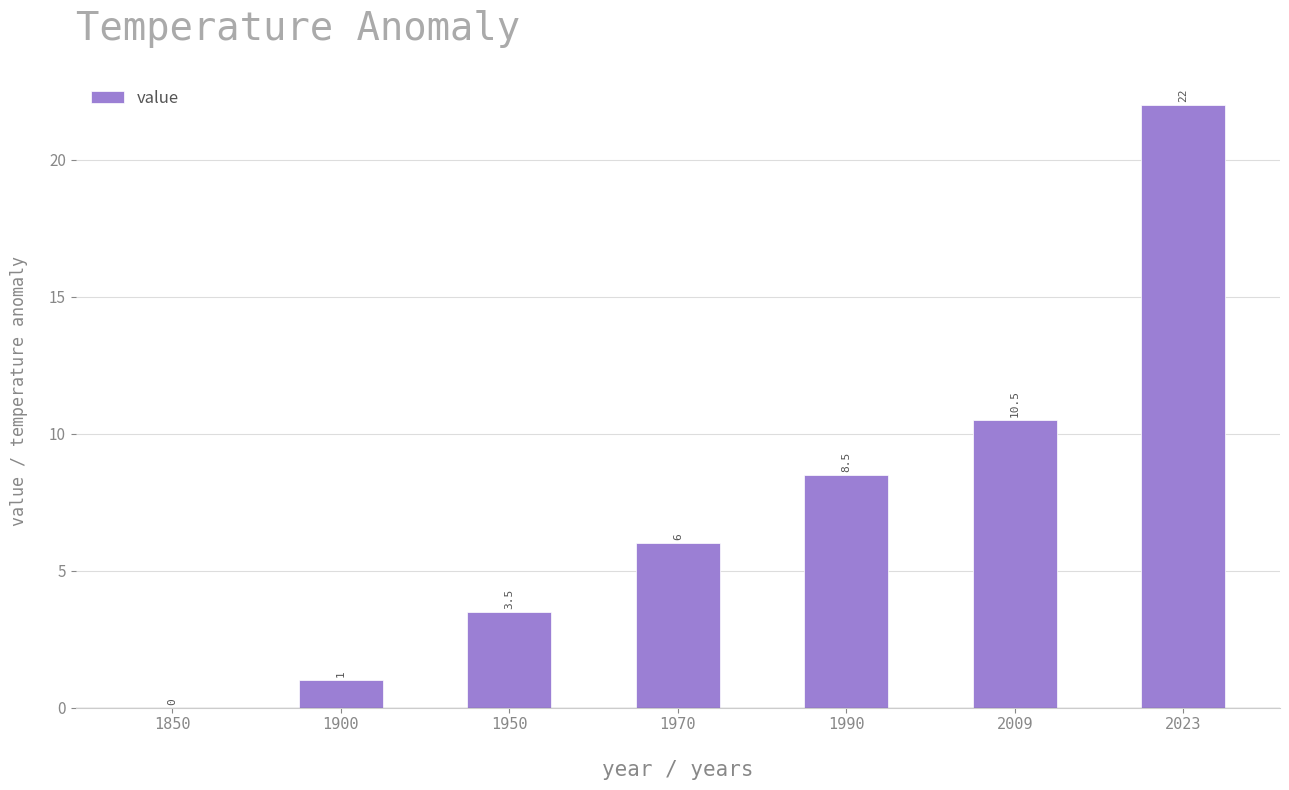

Are the bars horizontal?

No